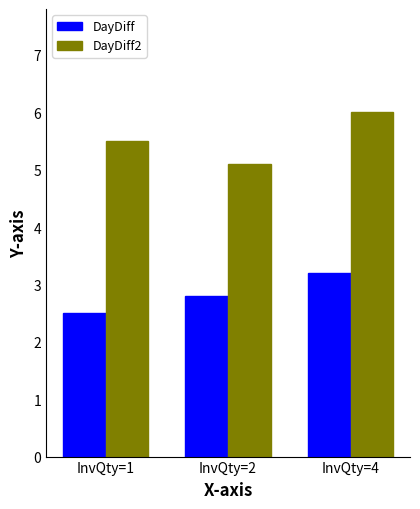

Rank the series by their average value, from highest to lowest.

DayDiff2, DayDiff